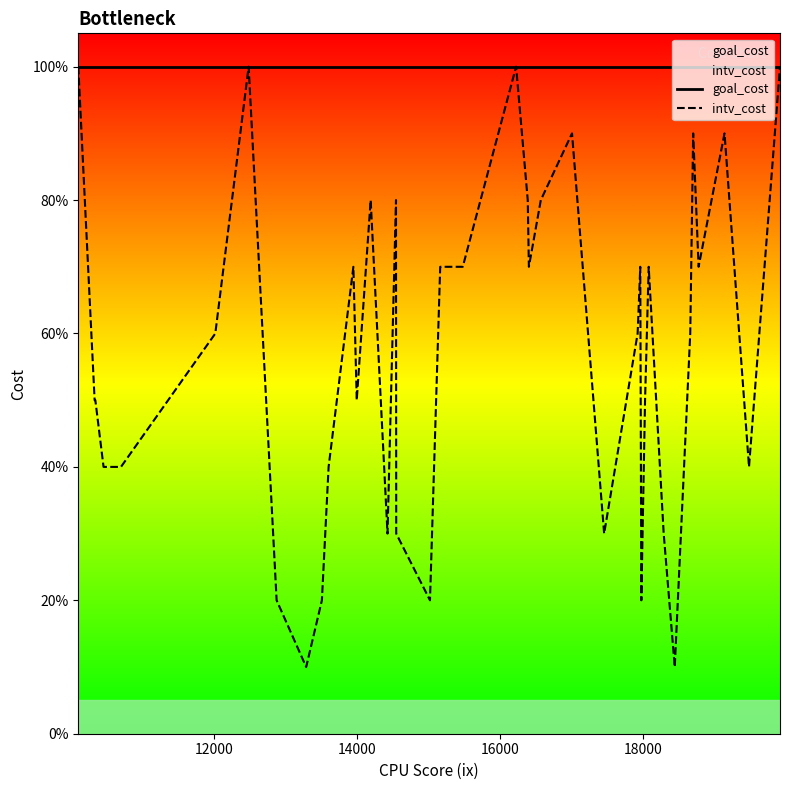

Which series has the widest spread of values?

intv_cost